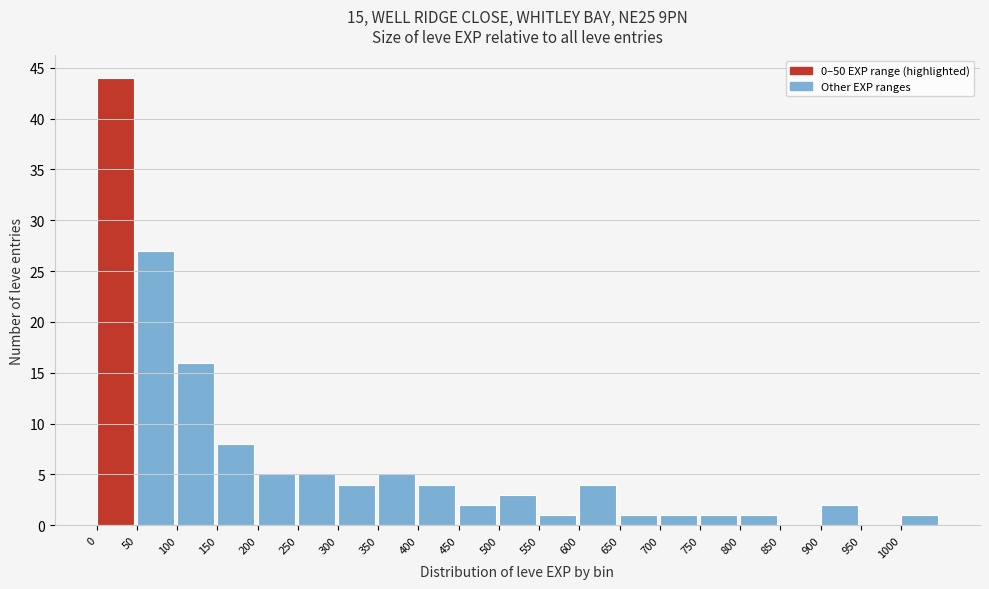

How tall is the bar that spans 400 to 450 on the x-axis? The values are not printed on the chart, so give them approximately, as read against the axis.

4